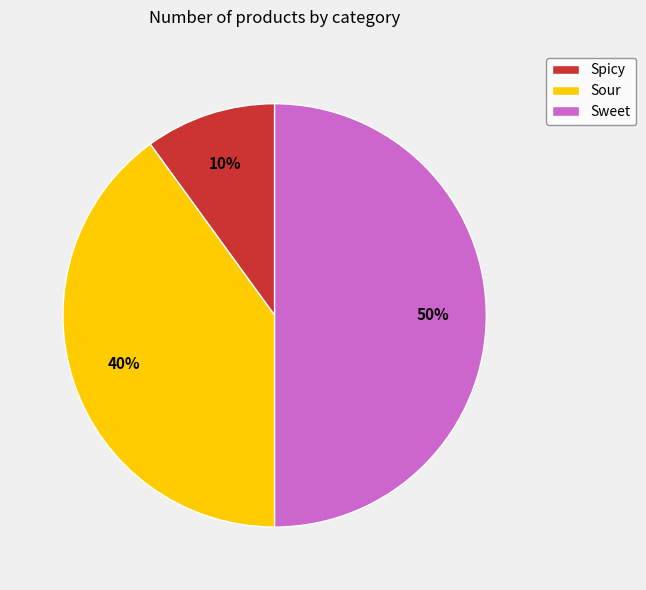

What is the largest slice in the pie chart?

Sweet